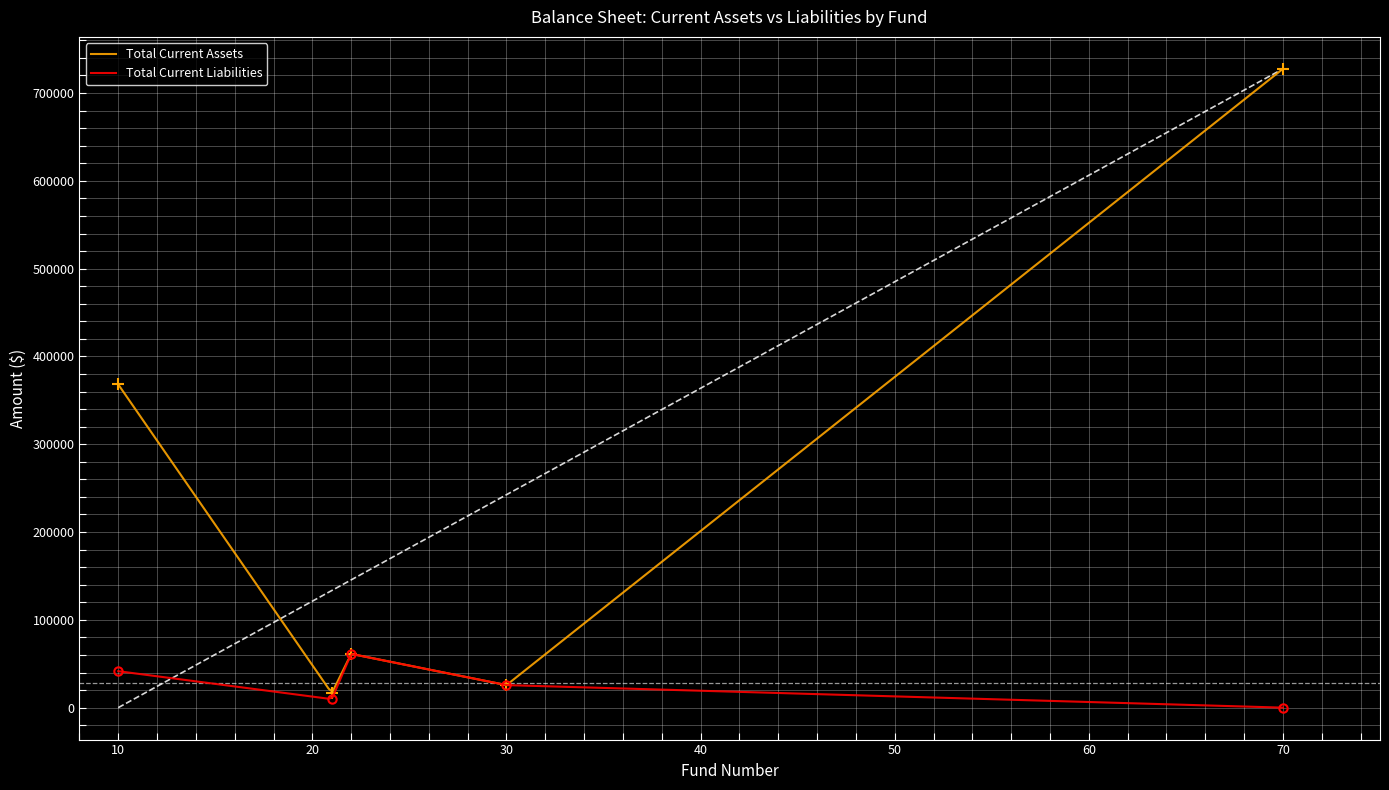

At Fund 22 (All Other), list the series in order from largest to smallest.

Total Current Assets, Total Current Liabilities